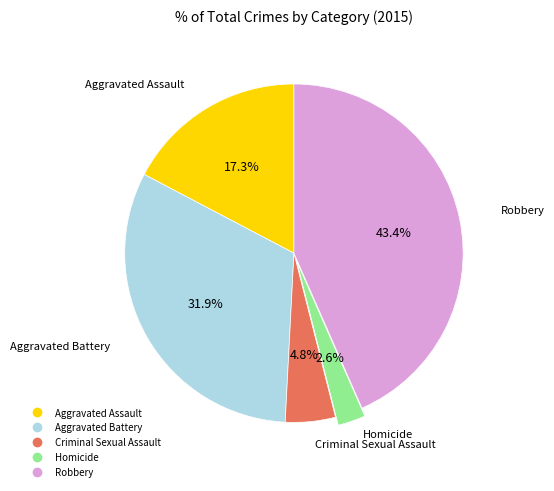

Rank the categories by value from highest to lowest.

Robbery, Aggravated Battery, Aggravated Assault, Criminal Sexual Assault, Homicide